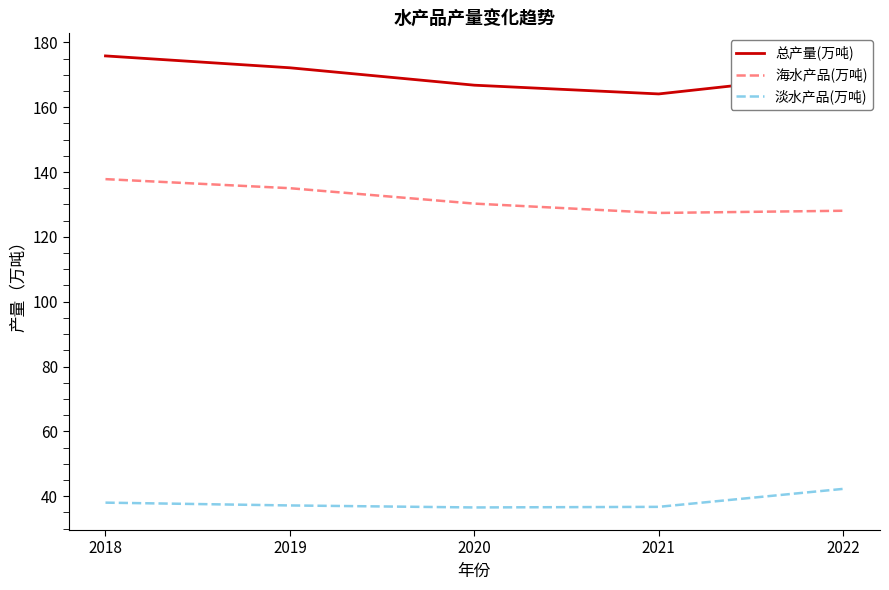

What is the highest value of the 总产量(万吨) series?

175.8